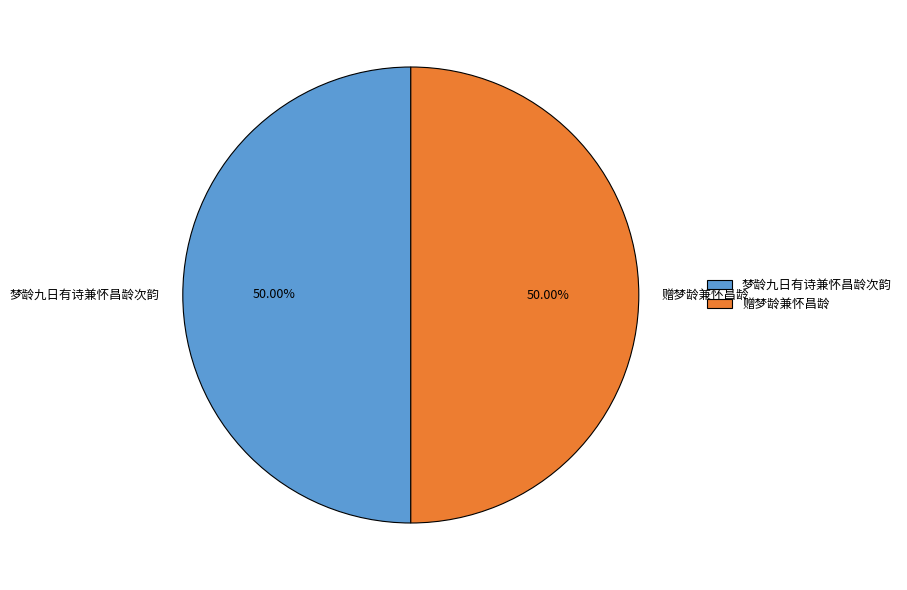

True or false: 梦龄九日有诗兼怀昌龄次韵 accounts for 50% of the total.

True